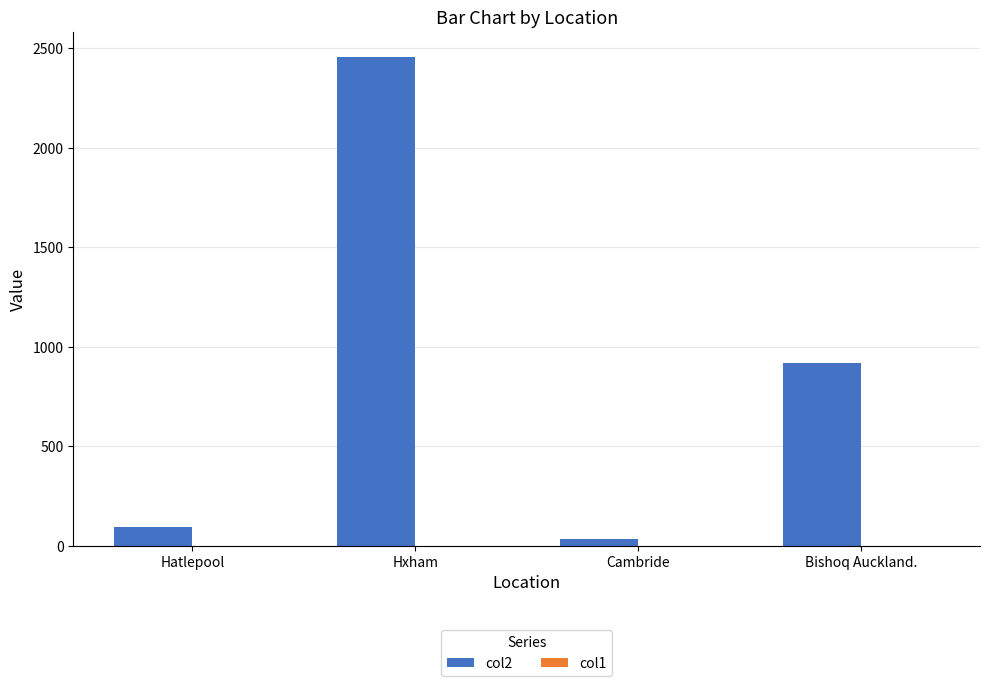

What is the sum of all col2 values?

3510.3